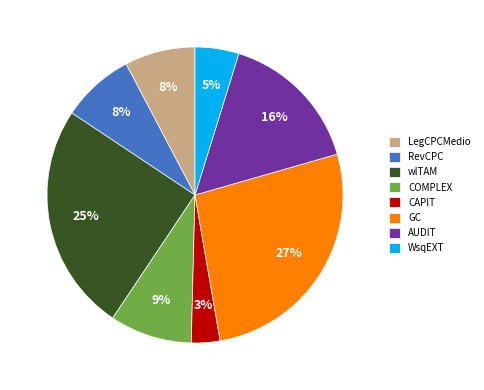

To the nearest percent, what is the difference between the COMPLEX and GC slice percentages?

18%